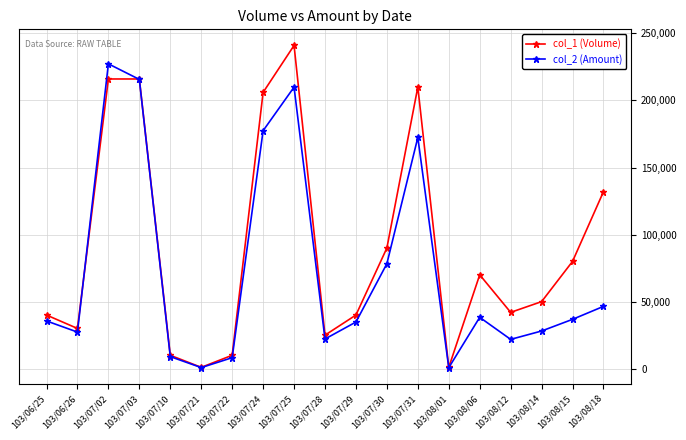

List the series in order of their peak value, lowest first.

col_2 (Amount), col_1 (Volume)